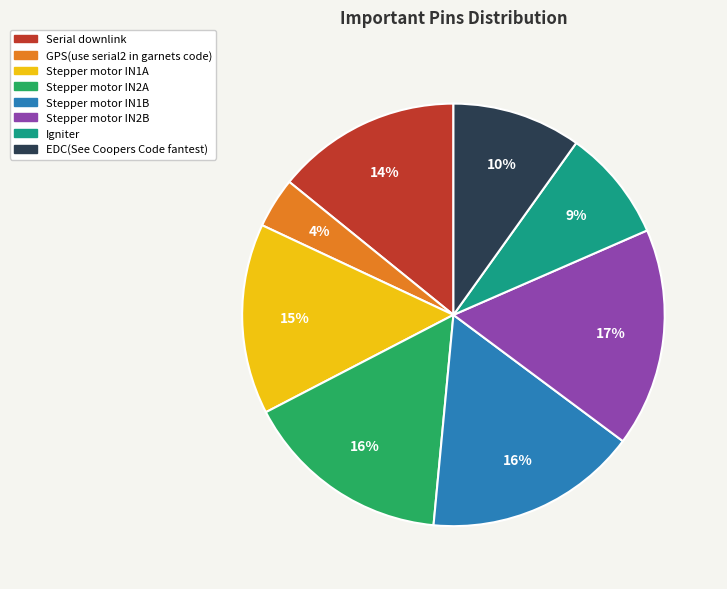

Do EDC(See Coopers Code fantest) and Serial downlink together represent more than half of the pie?

No